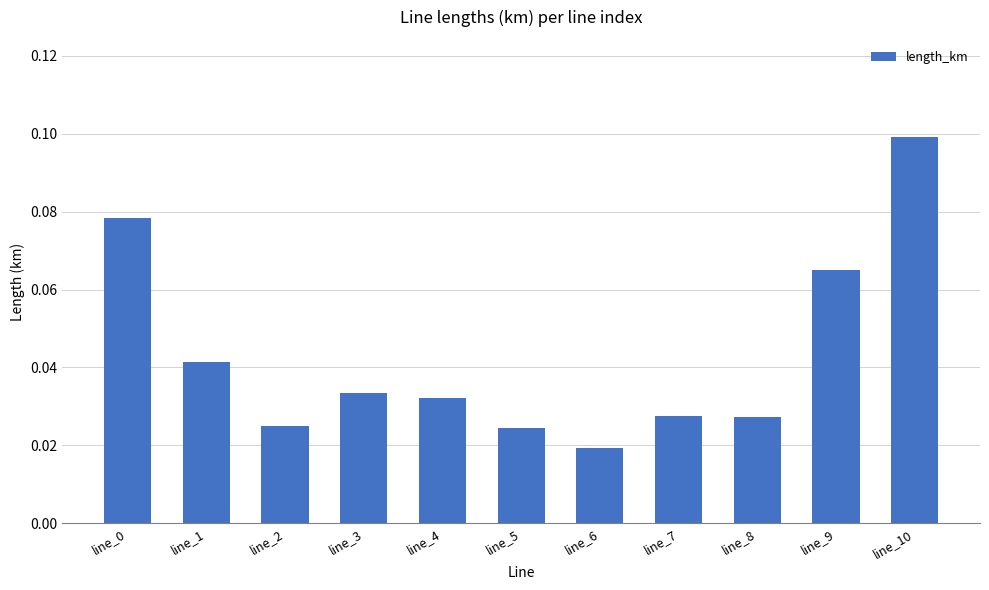

Is it true that the value at line_10 is 0.2?

False